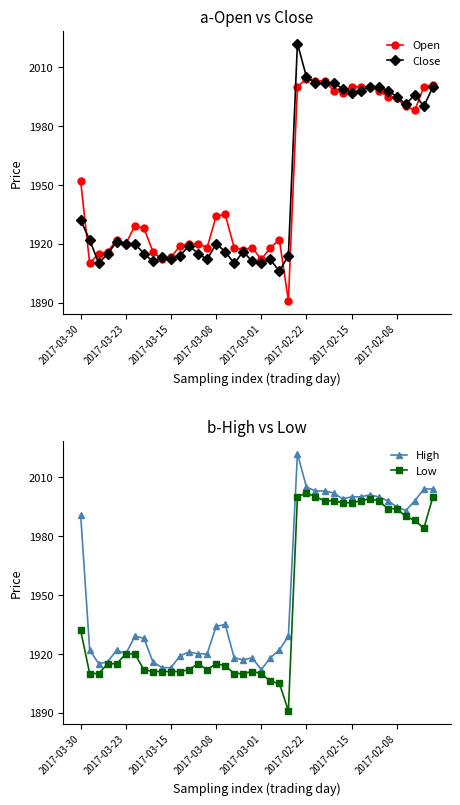

How many interior local valleys does the Open series have?

9